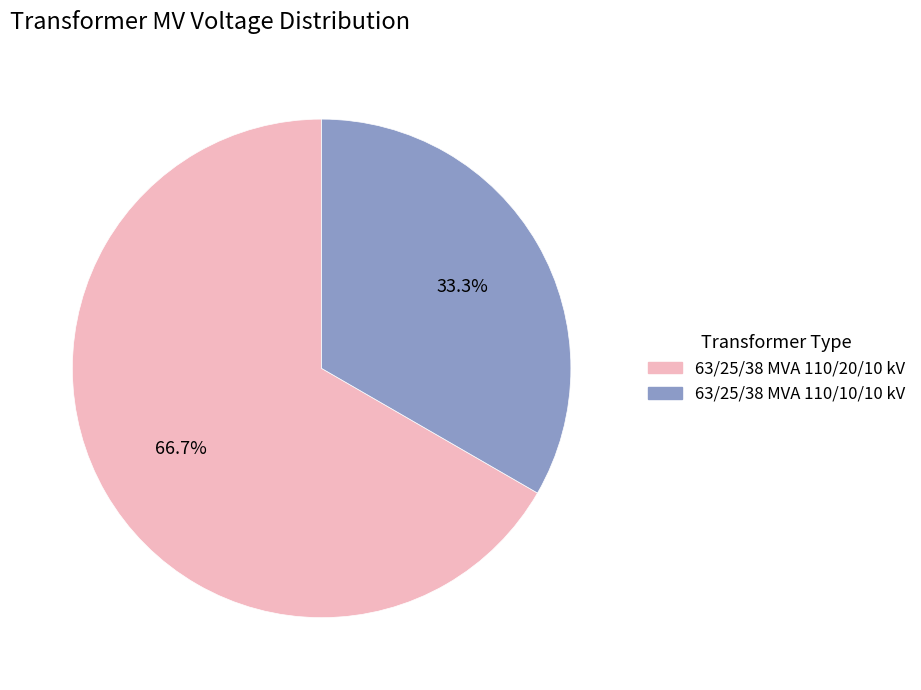

Is there any slice that represents more than half of the pie?

Yes